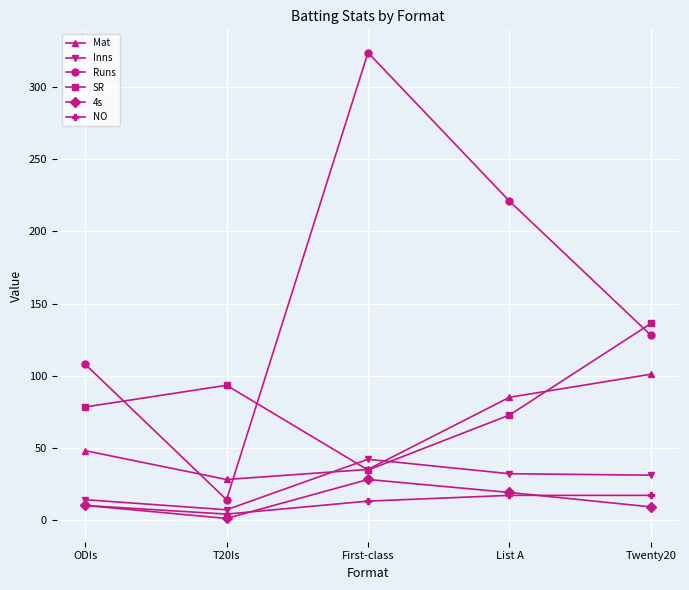

Where does the Inns series first go above 31?

First-class